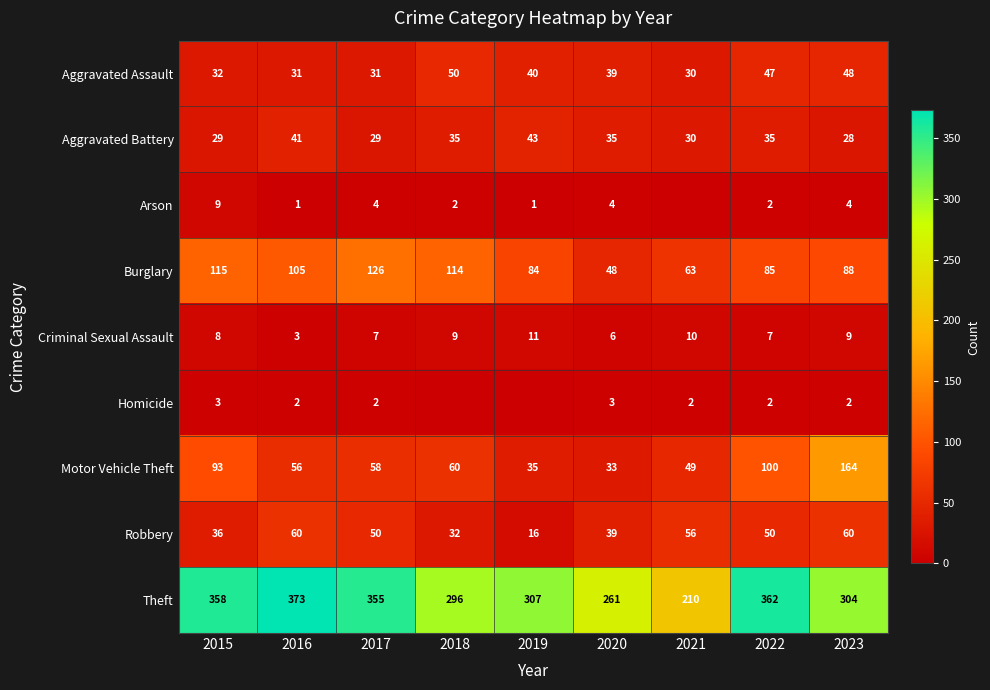

What value does the Burglary series have at 2018?

114